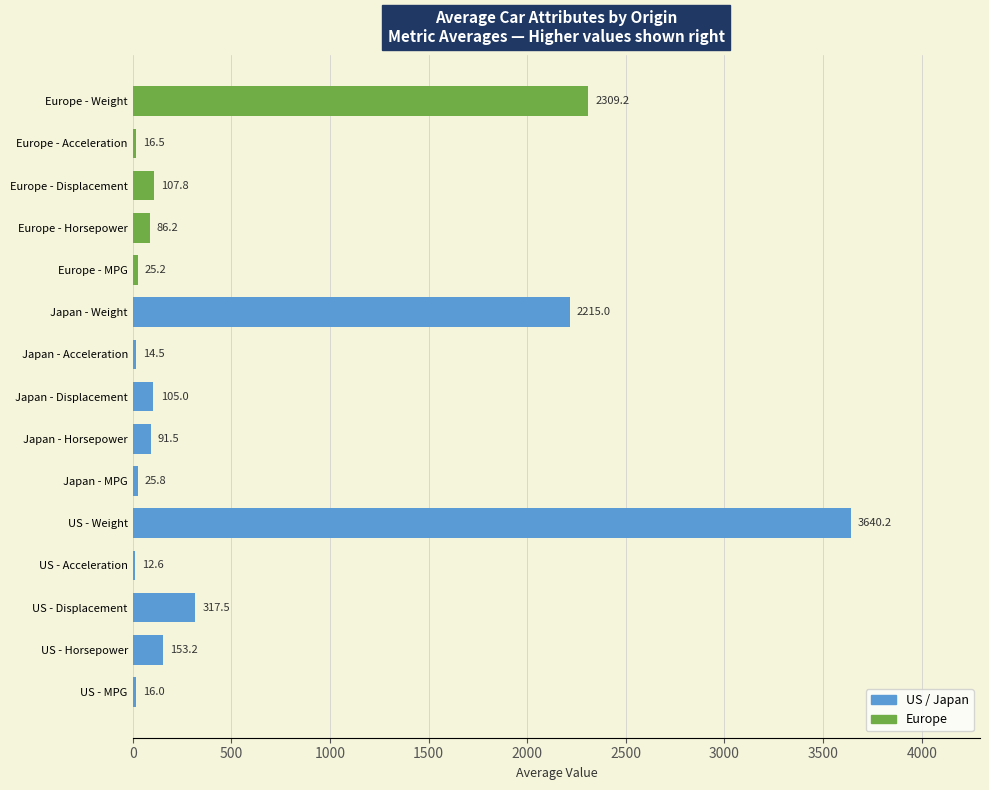

Approximately how many times larger is the value at Japan - Displacement compared to Europe - Acceleration?

6.4